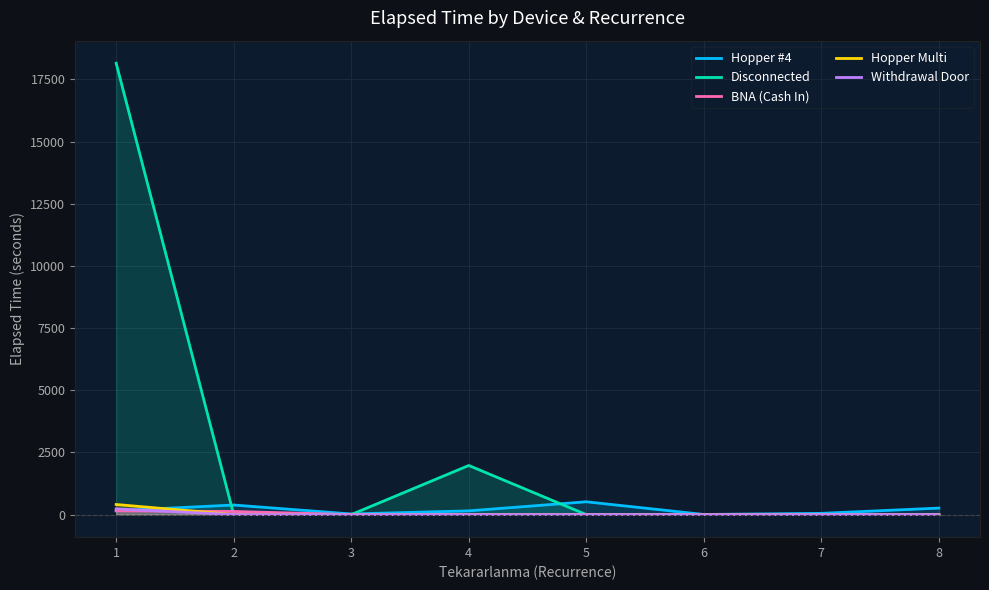

The Withdrawal Door series shows -94.0 at 4. True or false?

False